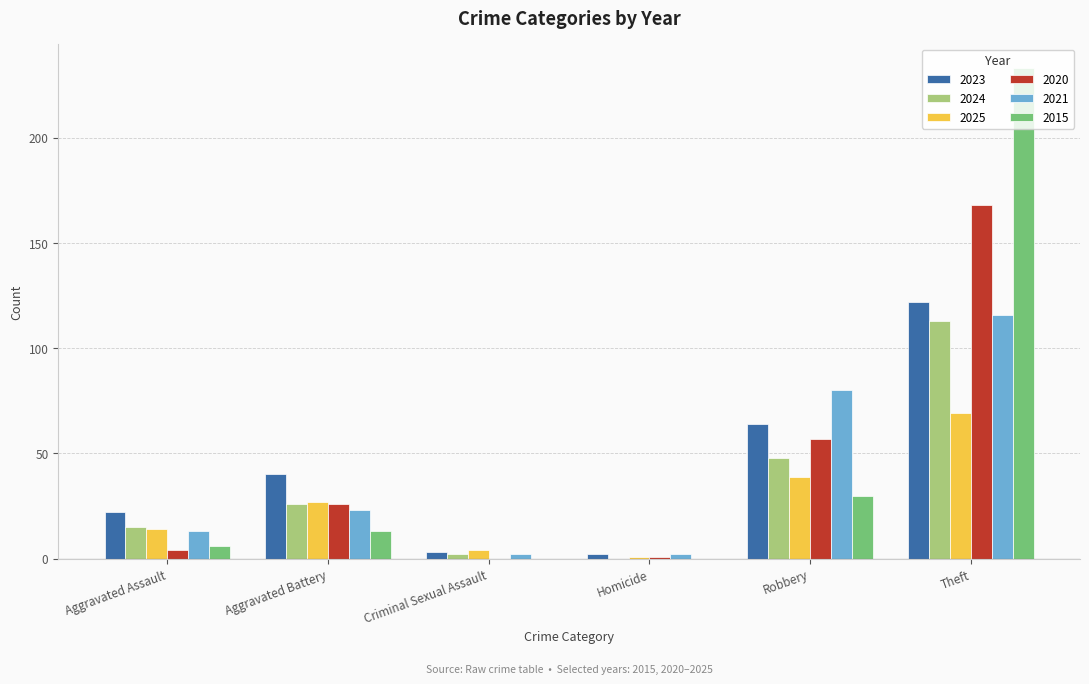

Which series has the largest range (max minus min)?

2015